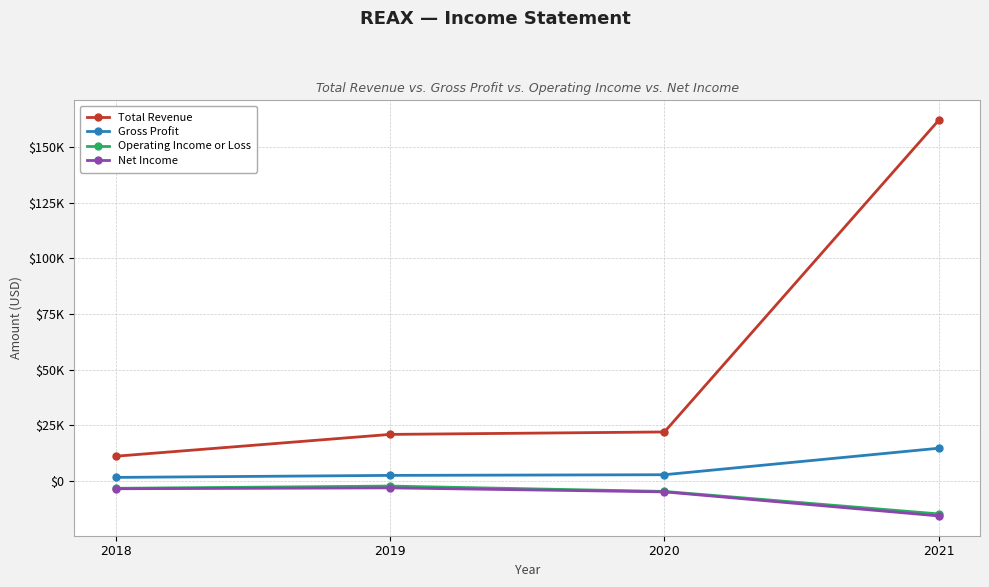

Reading left to right, transcribe all the data shown in this chart.

Total Revenue: 11200	21000	22100	162100
Gross Profit: 1700	2600	2900	14800
Operating Income or Loss: -3200	-2200	-4600	-14700
Net Income: -3400	-3000	-4800	-15600